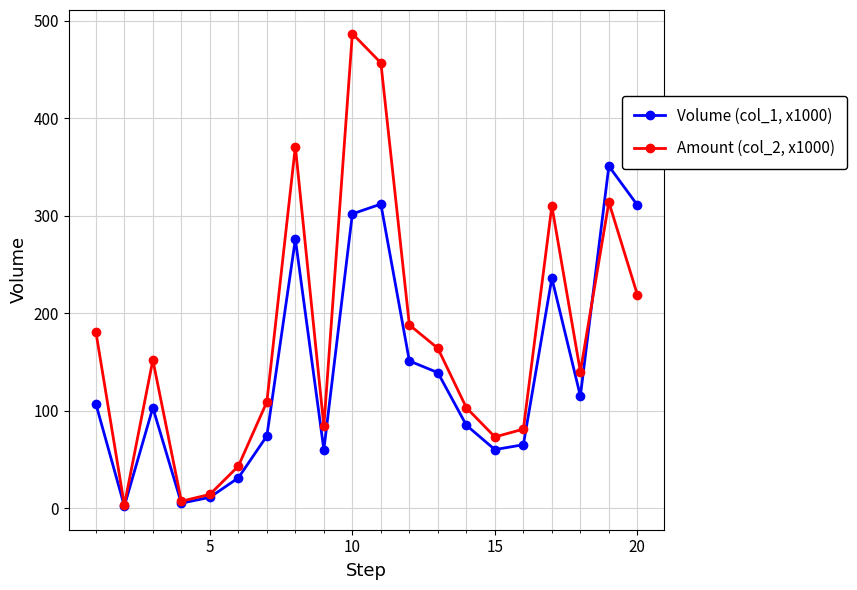

What are all the series names shown in the legend?

Volume (col_1, x1000), Amount (col_2, x1000)